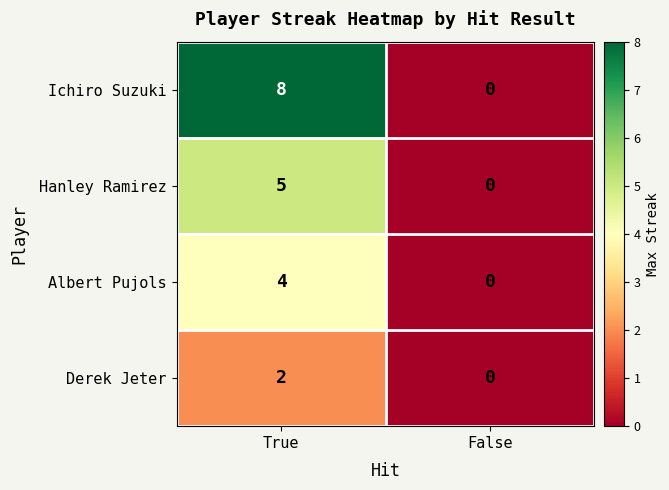

Which label corresponds to the largest value in the chart?

True